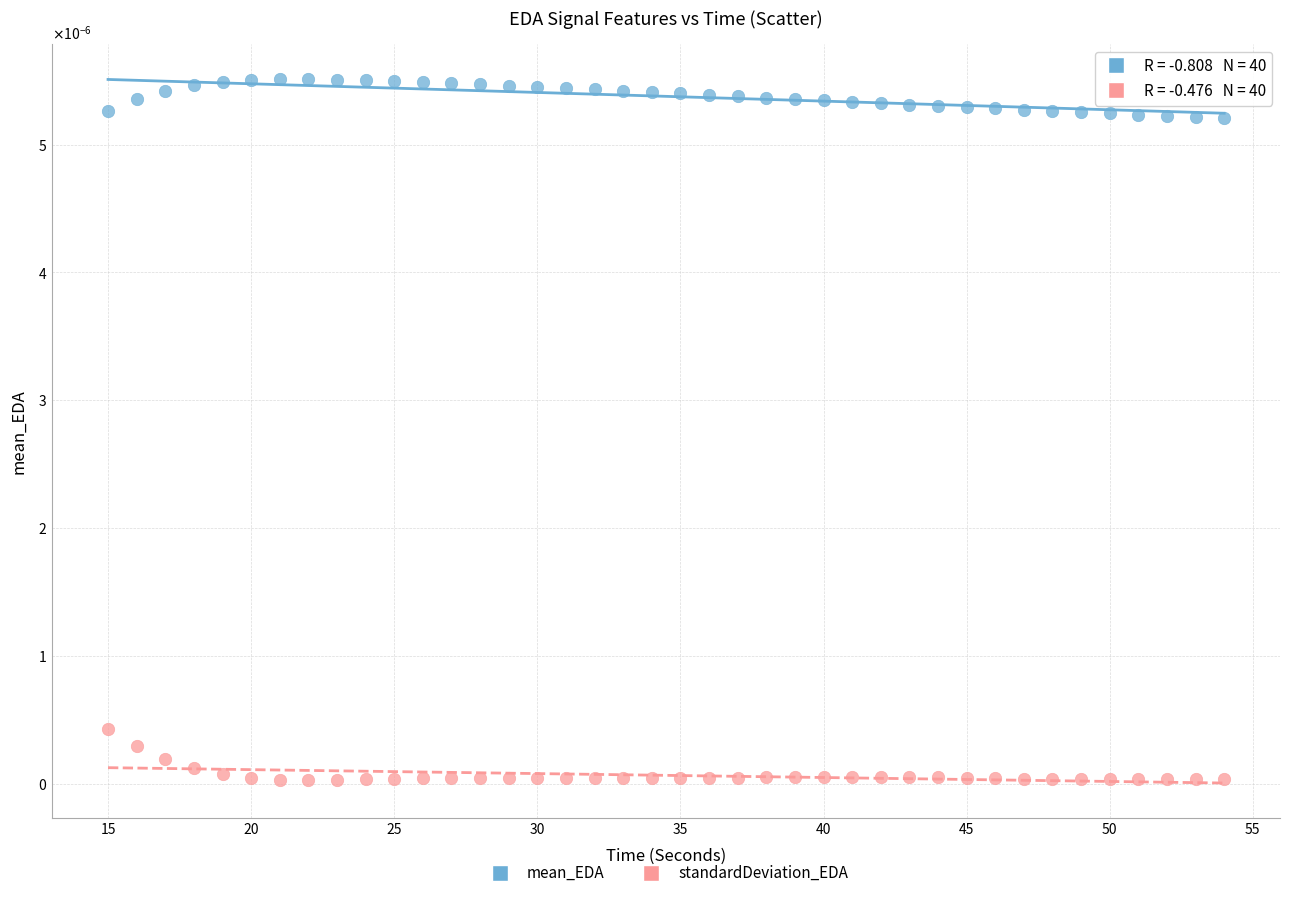

Which series contains the highest Y value?

mean_EDA